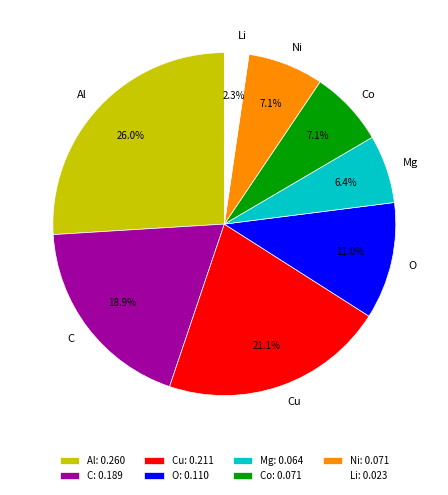

Is it true that O is 1% of the pie?

False